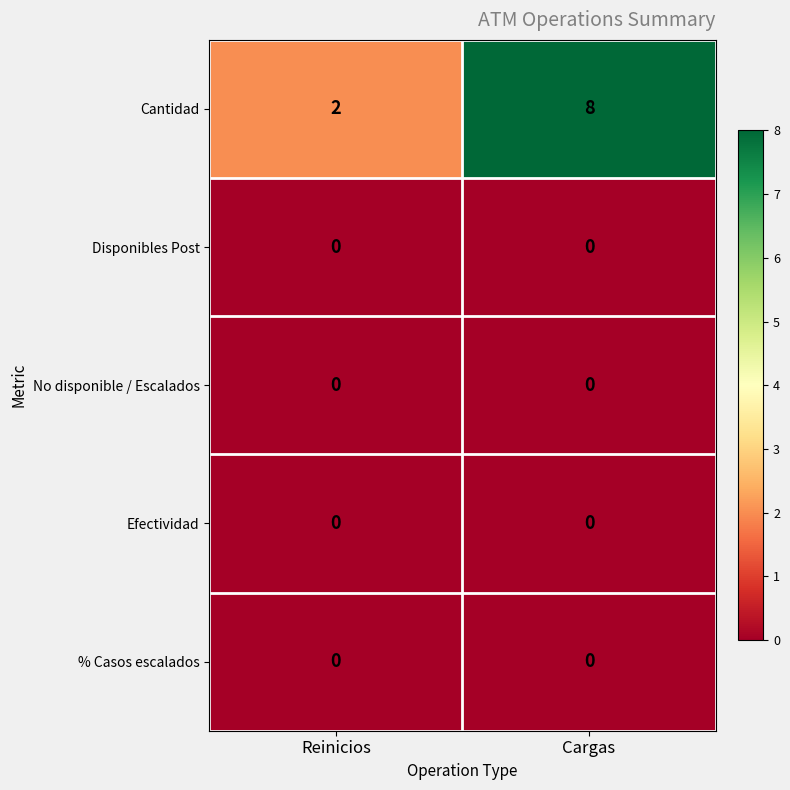

Reading left to right, transcribe all the data shown in this chart.

Cantidad: 2	8
Disponibles Post: 0	0
No disponible / Escalados: 0	0
Efectividad: 0	0
% Casos escalados: 0	0